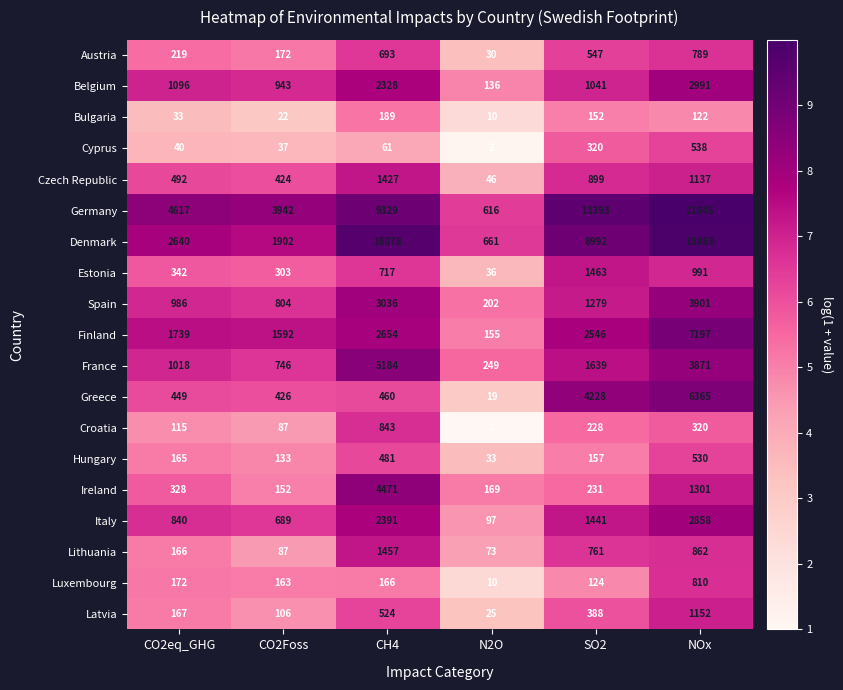

What is the sum of the Latvia values at CH4 and SO2?

912